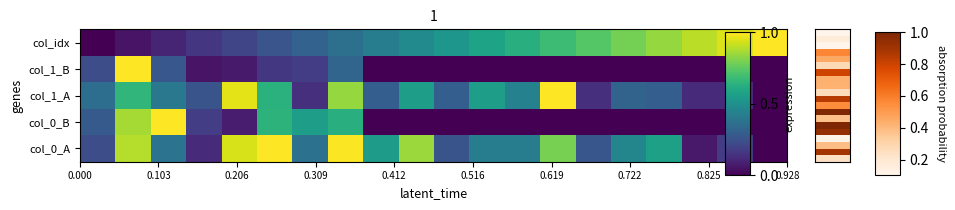

Which series has the largest total across all categories?

col_idx